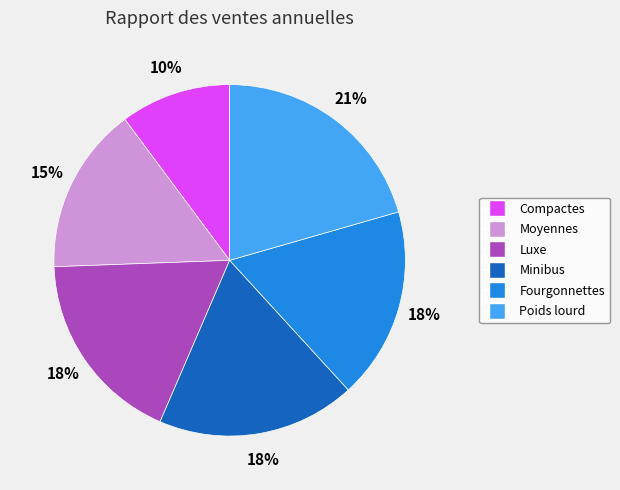

To the nearest percent, what percentage of the pie is Poids lourd?

21%